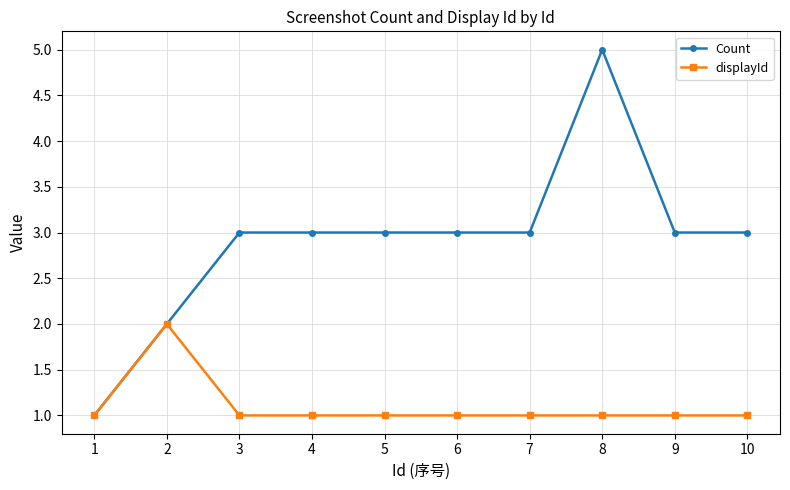

Which series has the widest spread of values?

Count